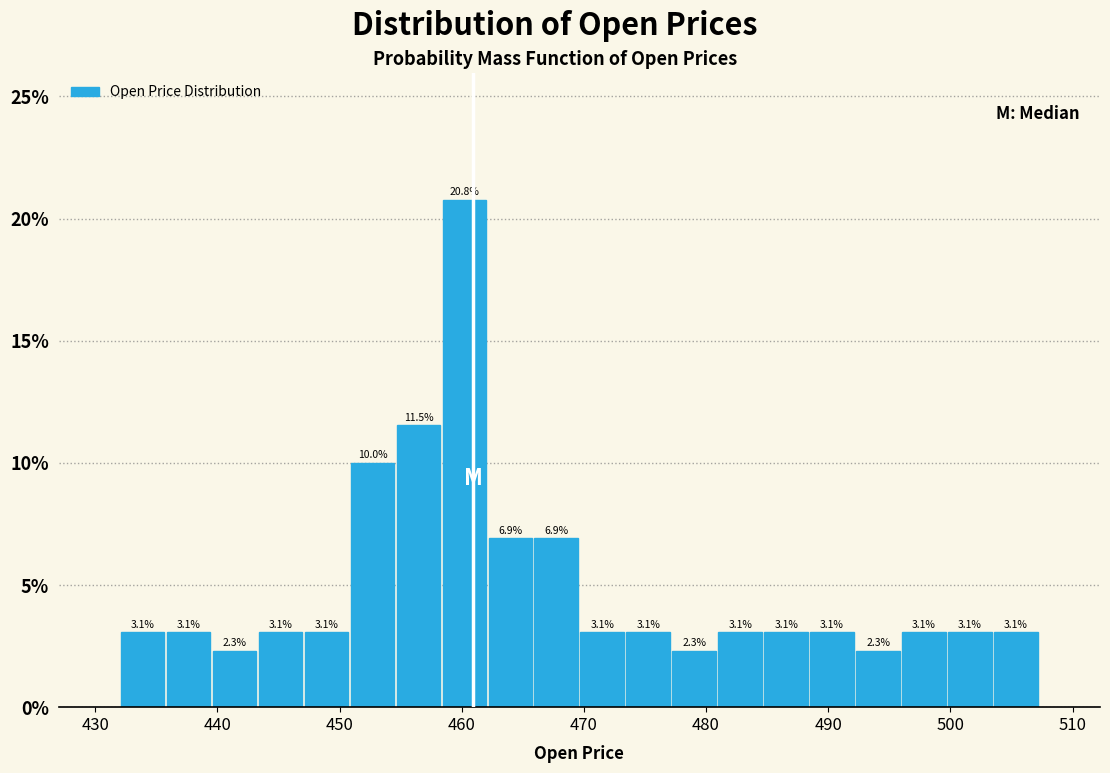

Around what value on the x-axis is the tallest bar? Give the approximate position of its centre, as read against the axis.

460